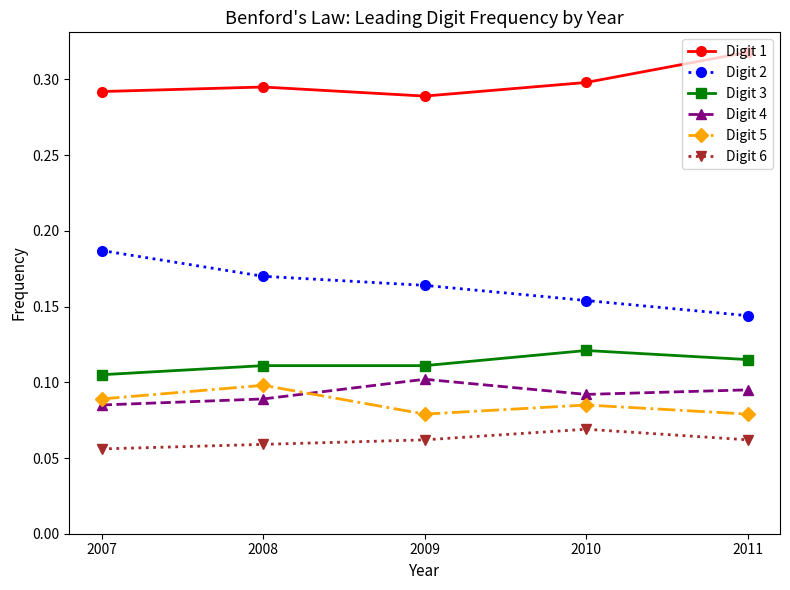

True or false: Digit 4 and Digit 1 cross at least once.

False